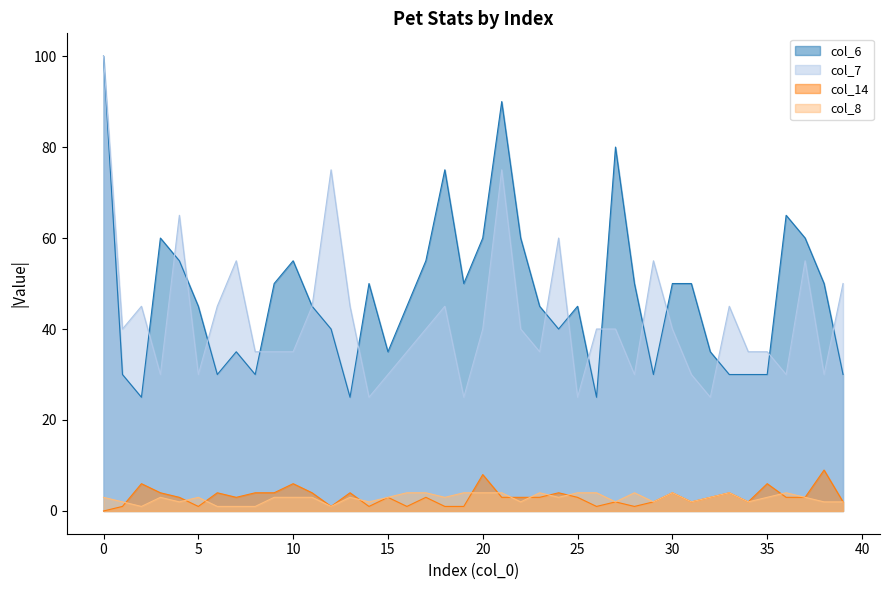

The value of col_6 at 13 is 43. True or false?

False